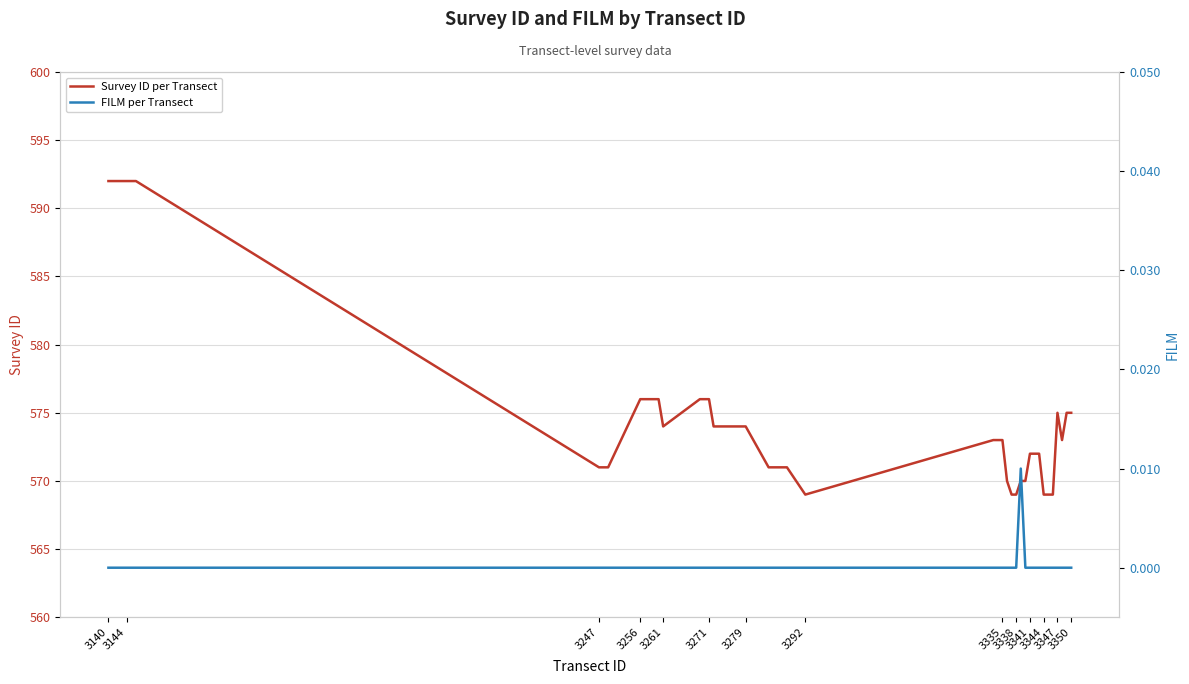

How many categories are shown in the chart?

40